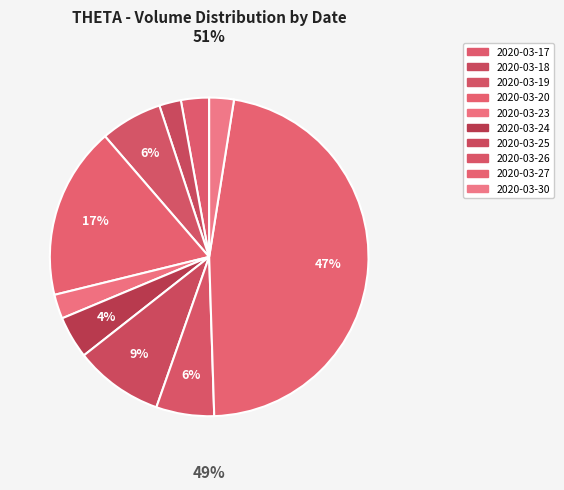

What is the change in value from 2020-03-18 to 2020-03-27?

+1013500